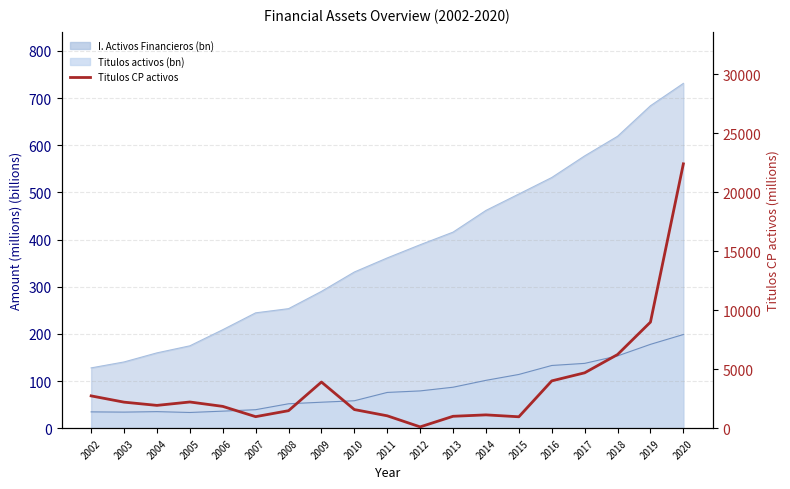

Which label corresponds to the smallest value in the chart?

2012